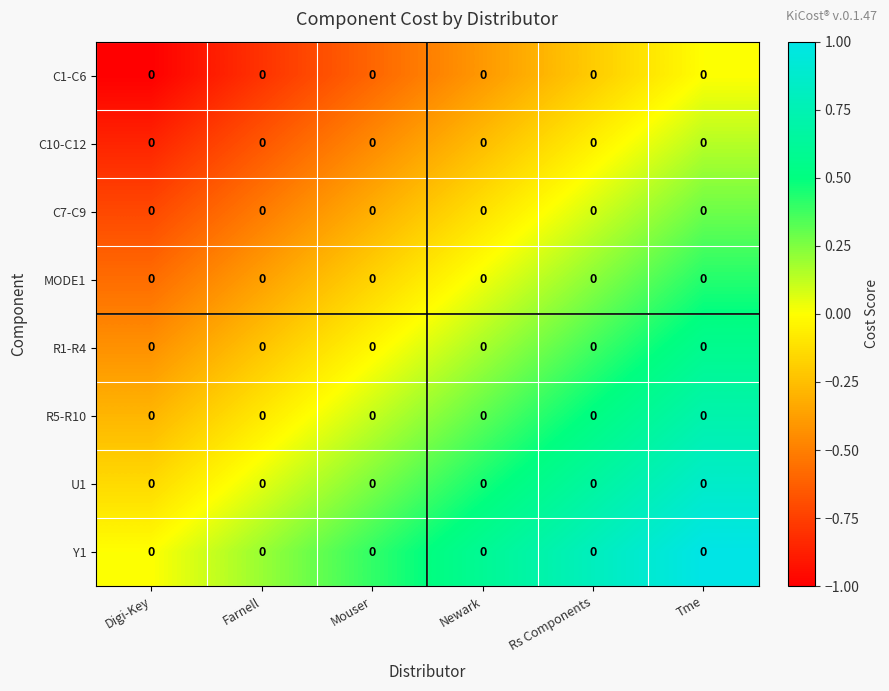

How many data points does each series have?

6